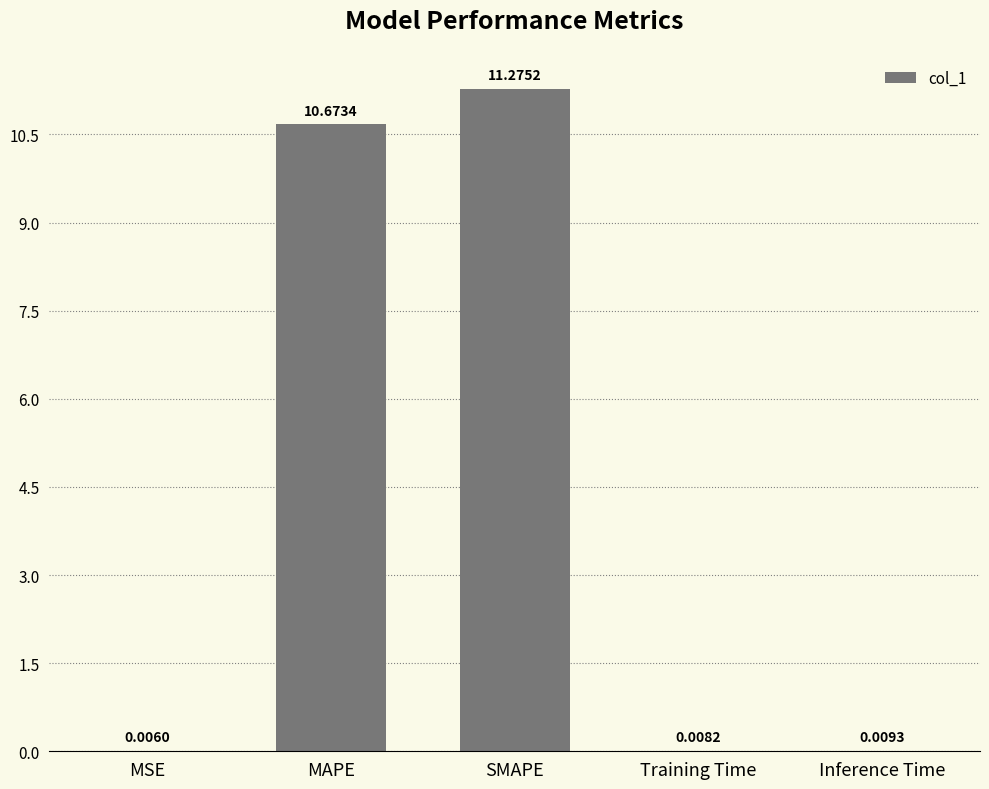

Which label corresponds to the largest value in the chart?

SMAPE